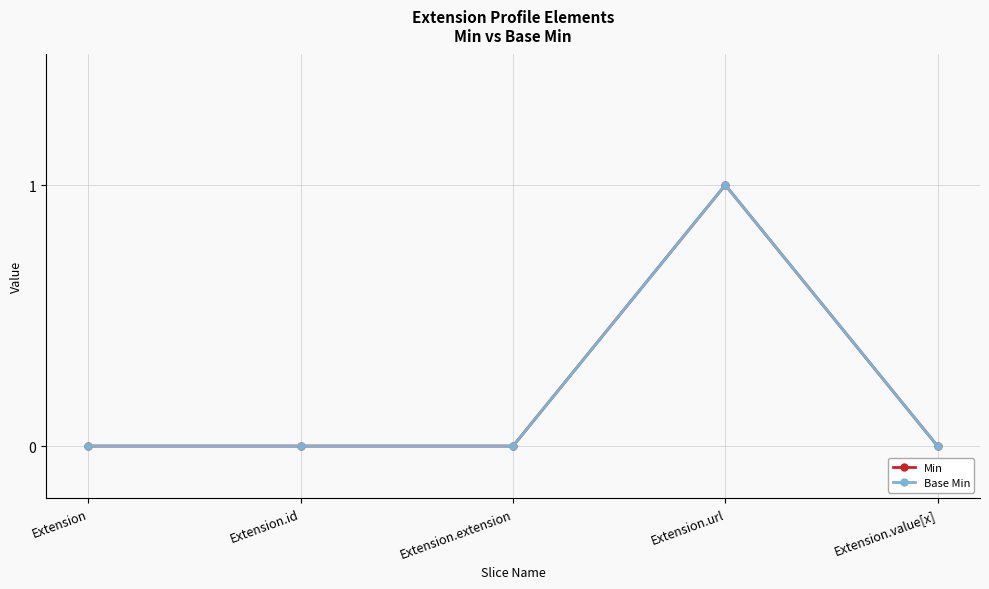

Does the chart have visible grid lines?

Yes